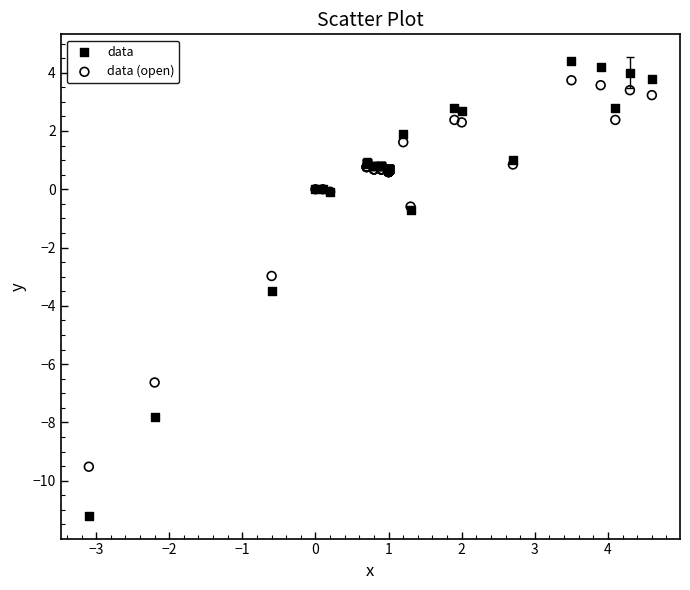

Which series has the largest Y range (max minus min)?

data